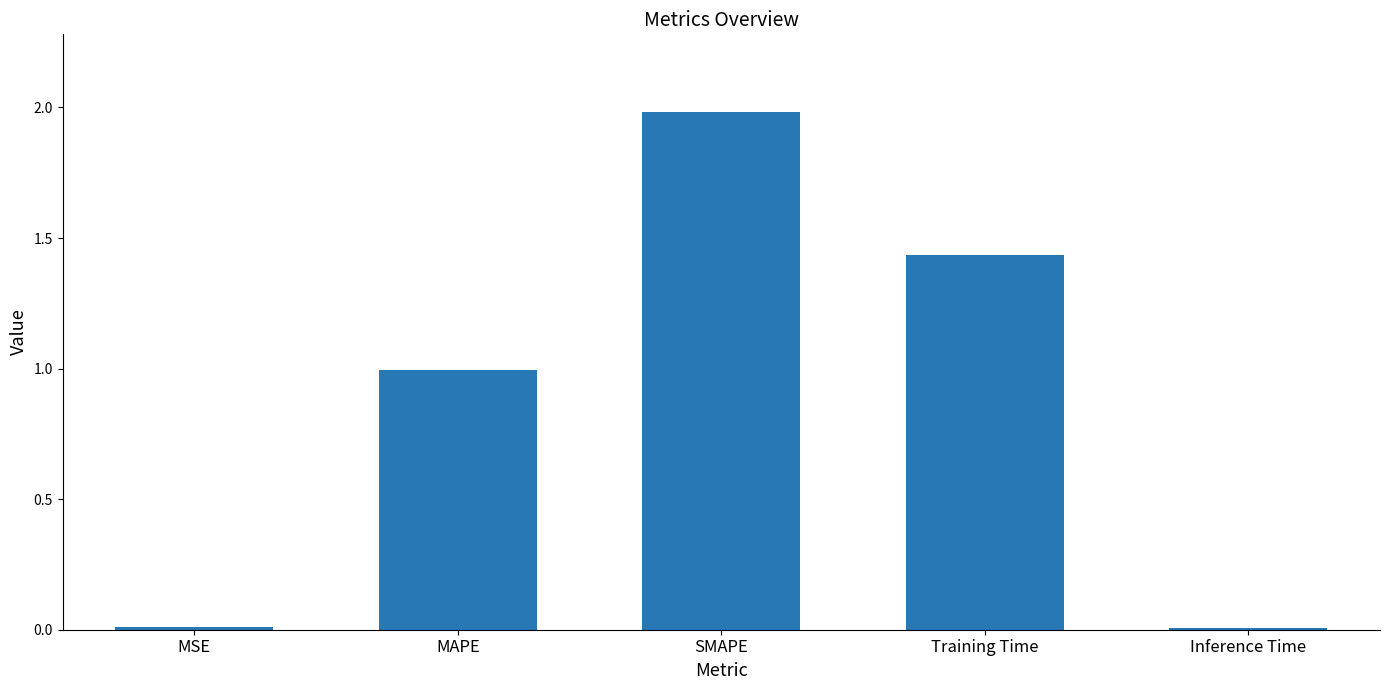

What is the difference between the maximum and minimum values?

2.0